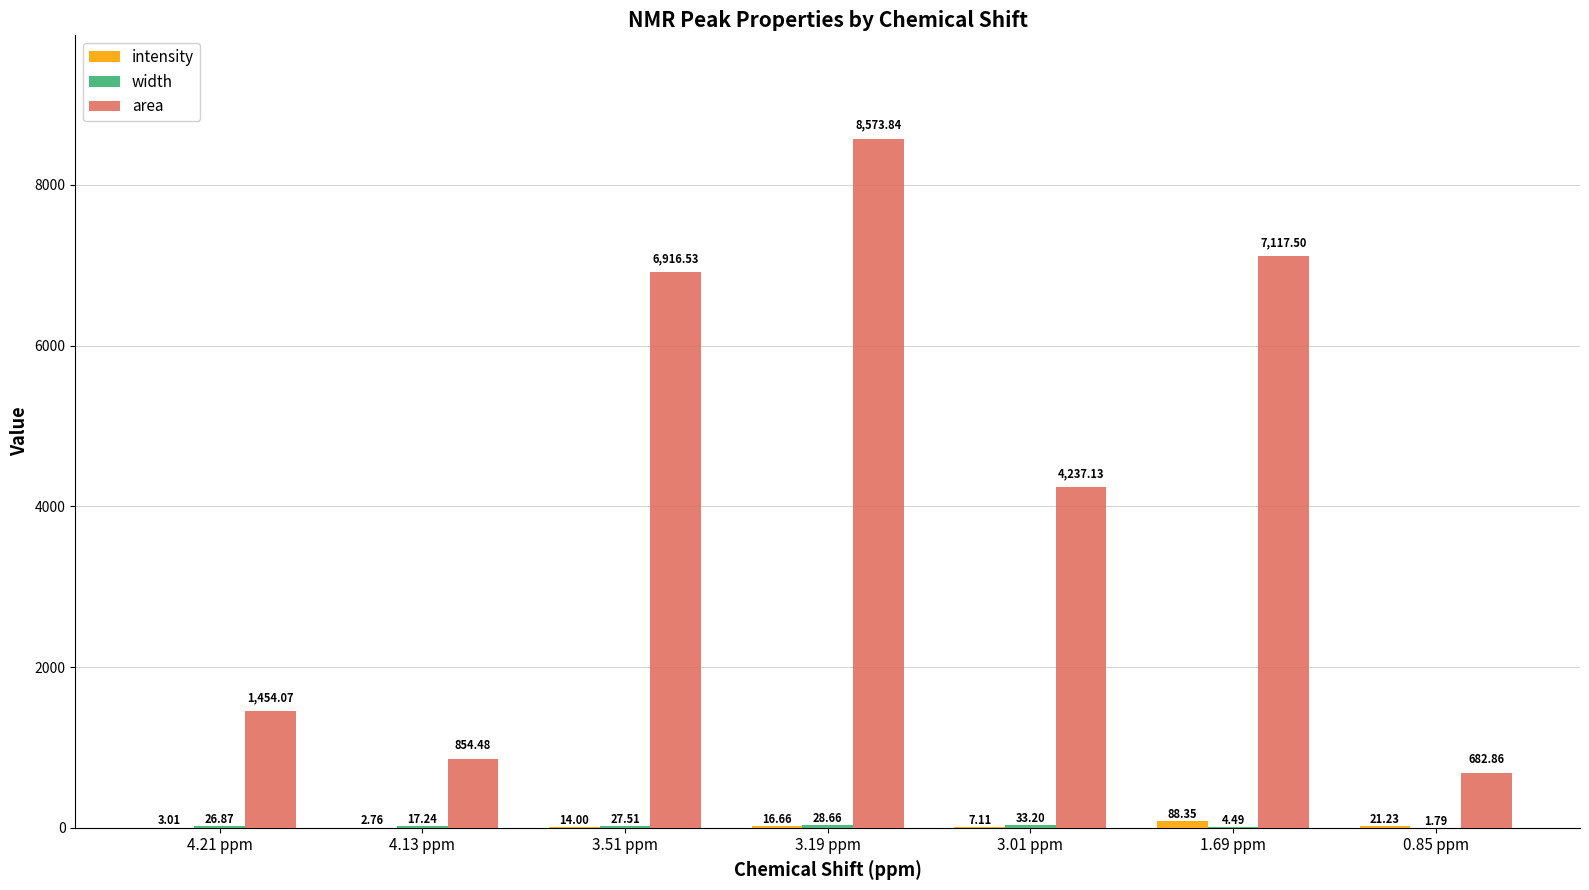

Between 3.19 ppm and 1.69 ppm, which series saw the biggest shift?

area